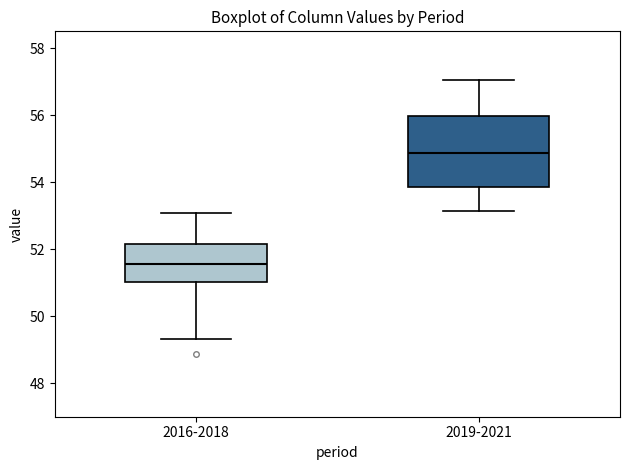

Which box has the highest median line?

2019-2021